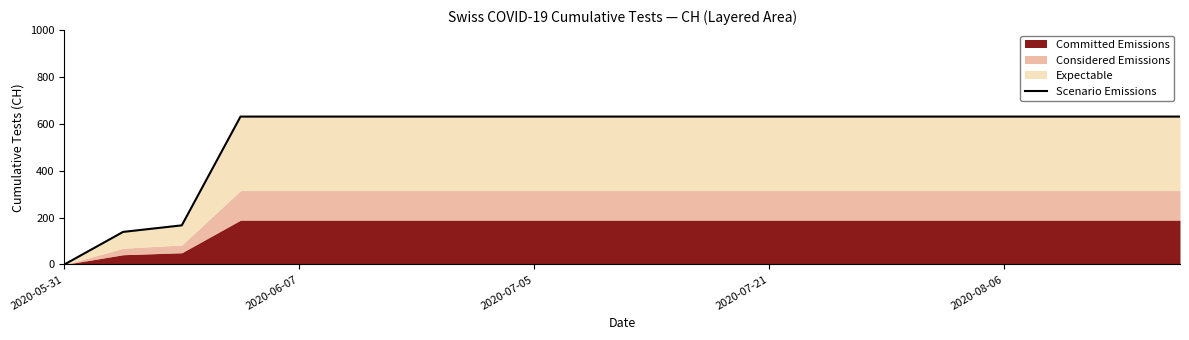

What is the ratio of the value at 14 to the value at 5?

1.0